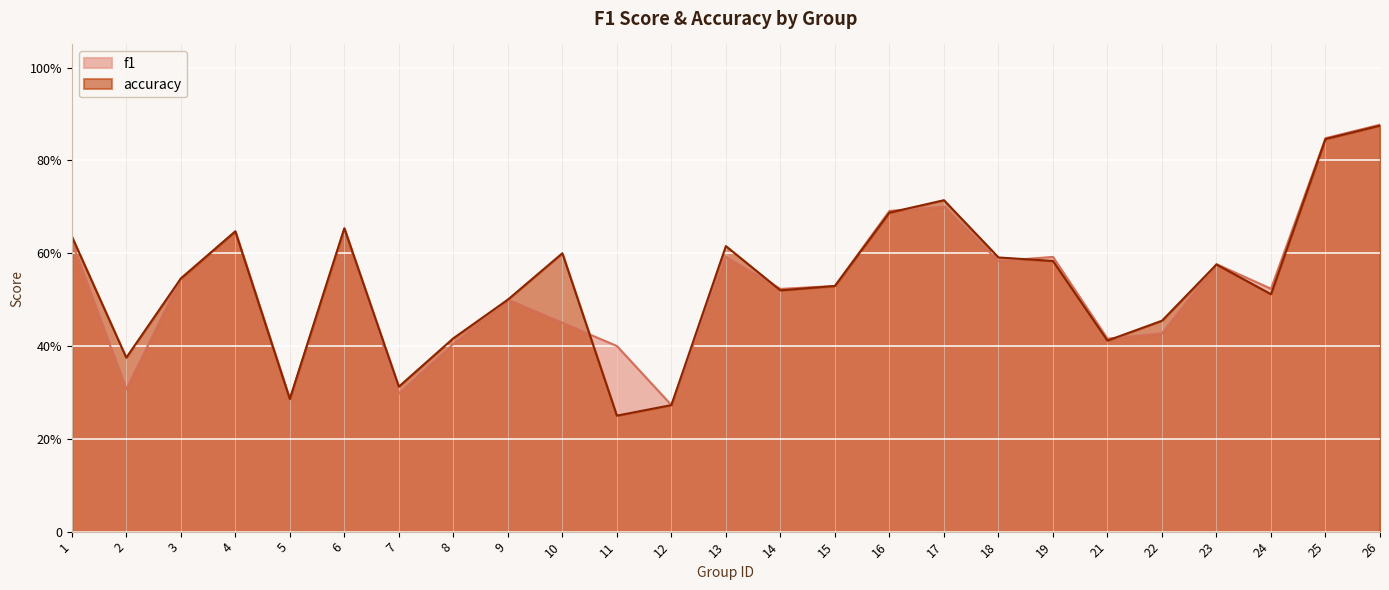

True or false: f1 has more than 0 points higher than both neighbors.

True